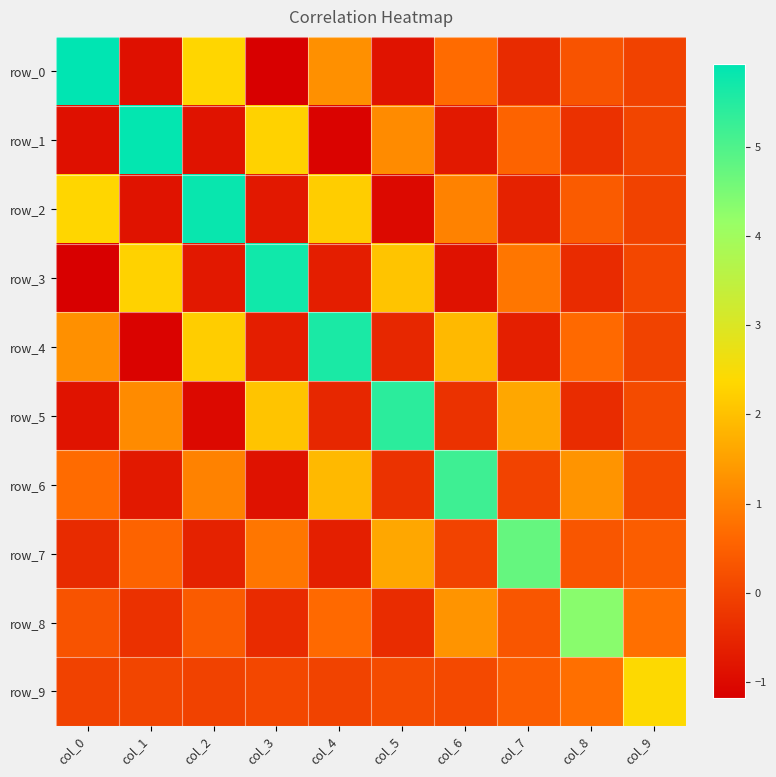

Where does the row_7 series first go above 0?

col_1